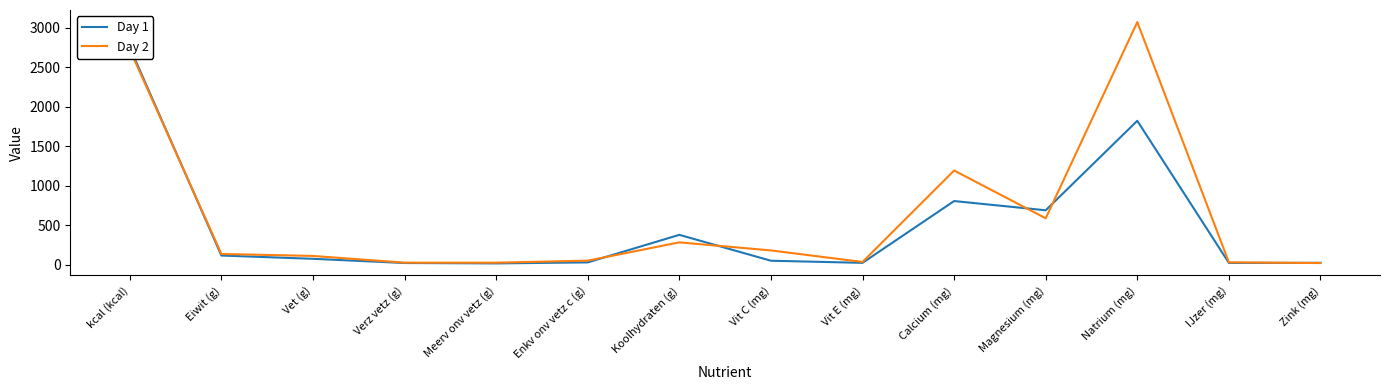

Which category has the lowest value across all series?

Meerv onv vetz (g)